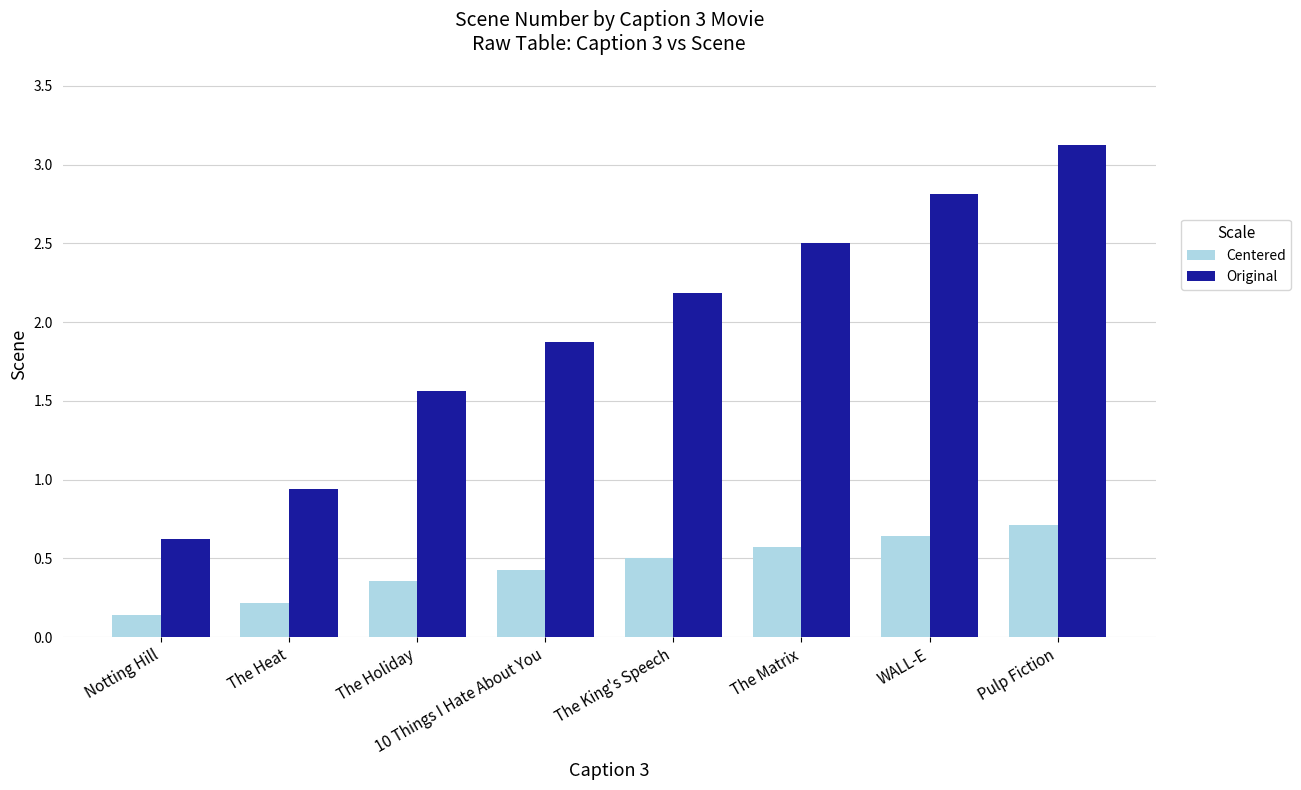

Which series has the largest total across all categories?

Original